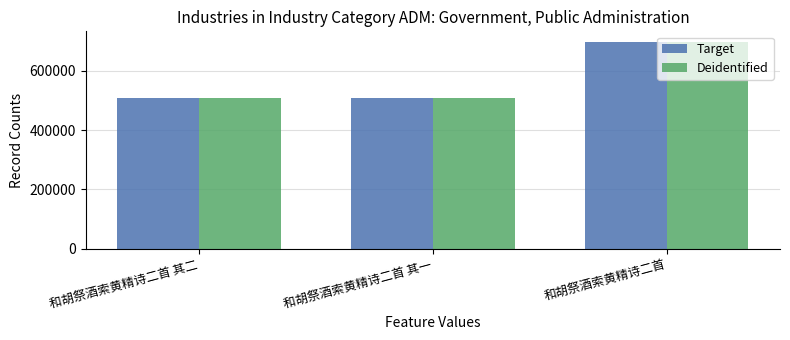

How many distinct data groups are displayed?

2